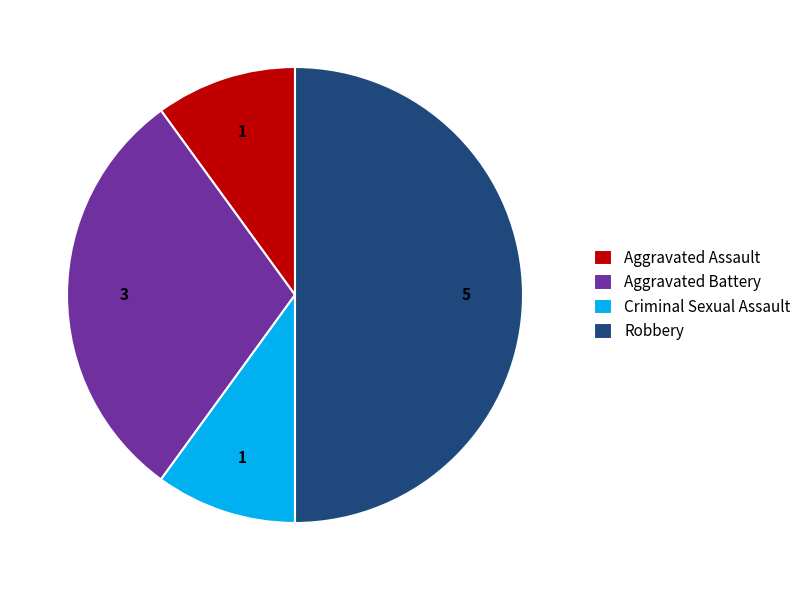

What is the ratio of the value at Aggravated Battery to the value at Robbery?

0.6